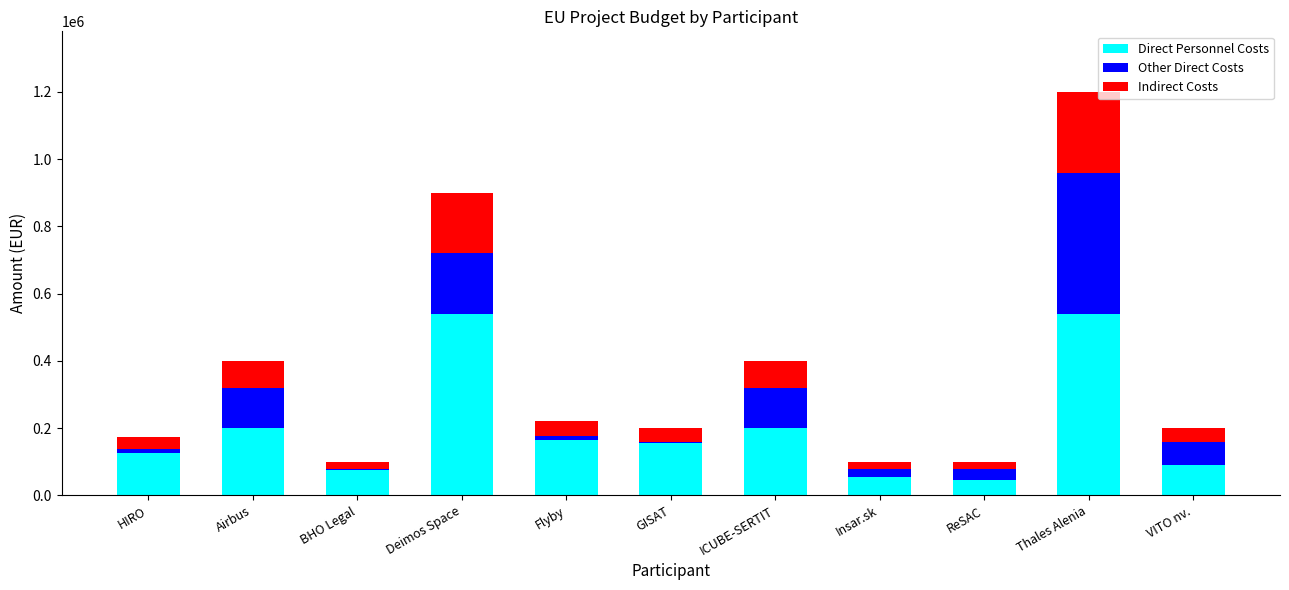

How many bars are there in total?

11